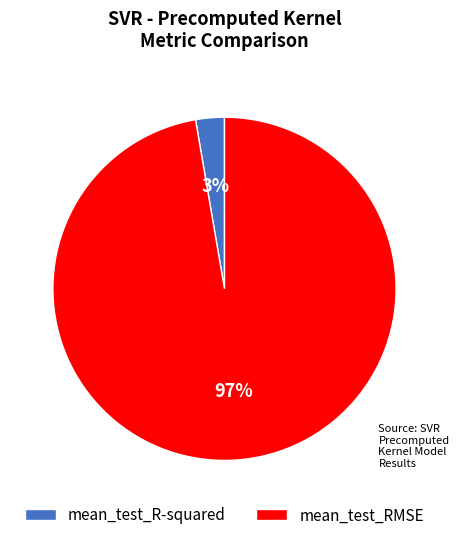

Is there any slice that represents more than half of the pie?

Yes